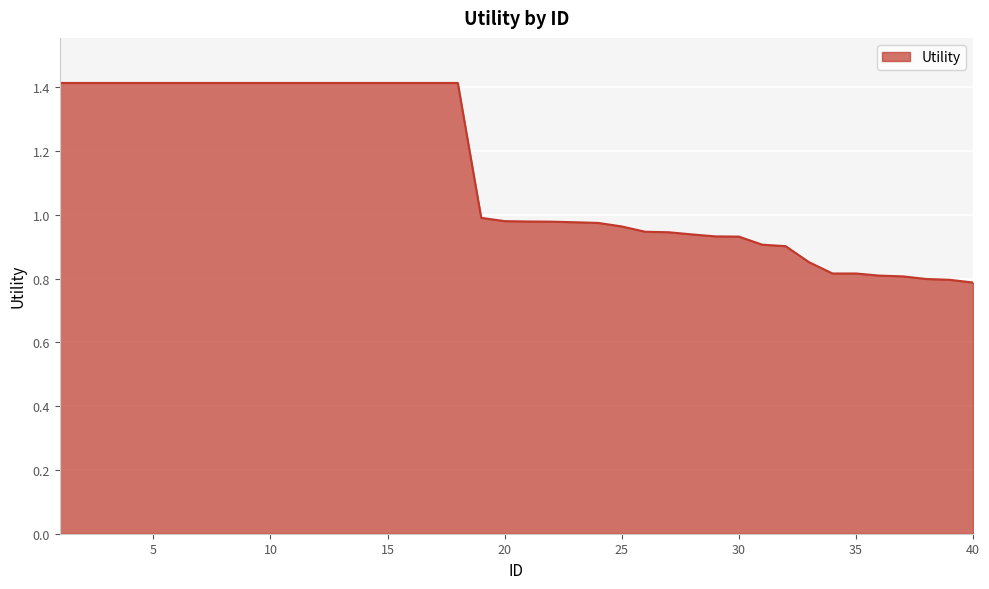

What is the maximum value shown in the chart?

1.4